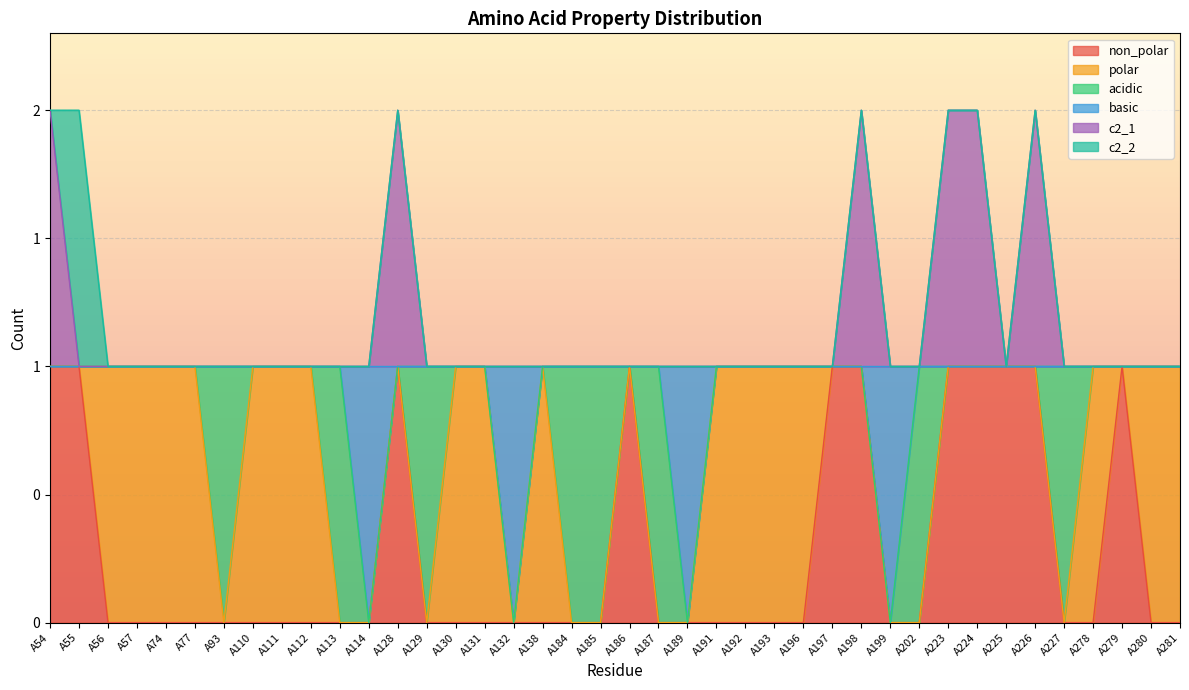

List the labels in order of c2_1 value, smallest first.

A55, A56, A57, A74, A77, A93, A110, A111, A112, A113, A114, A129, A130, A131, A132, A138, A184, A185, A186, A187, A189, A191, A192, A193, A196, A197, A199, A202, A225, A227, A278, A279, A280, A281, A54, A128, A198, A223, A224, A226